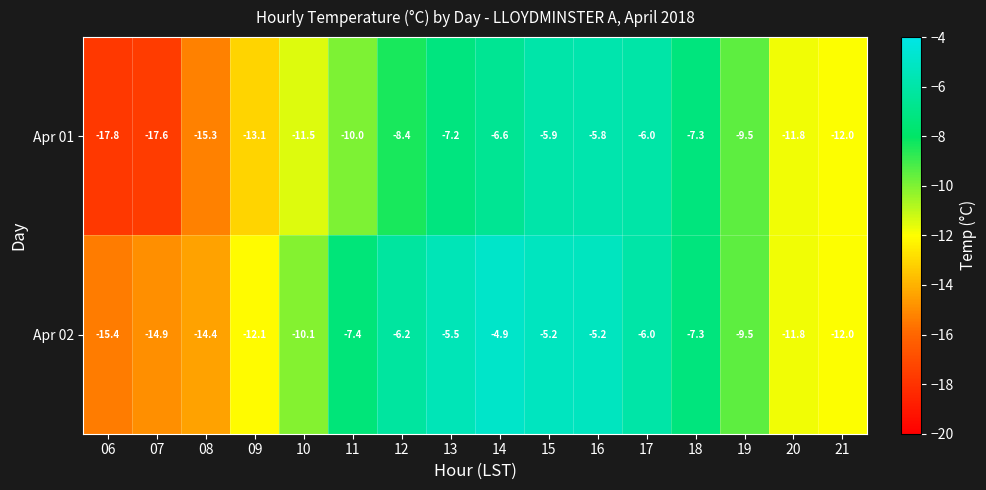

At which category does the chart reach its minimum across all series?

06